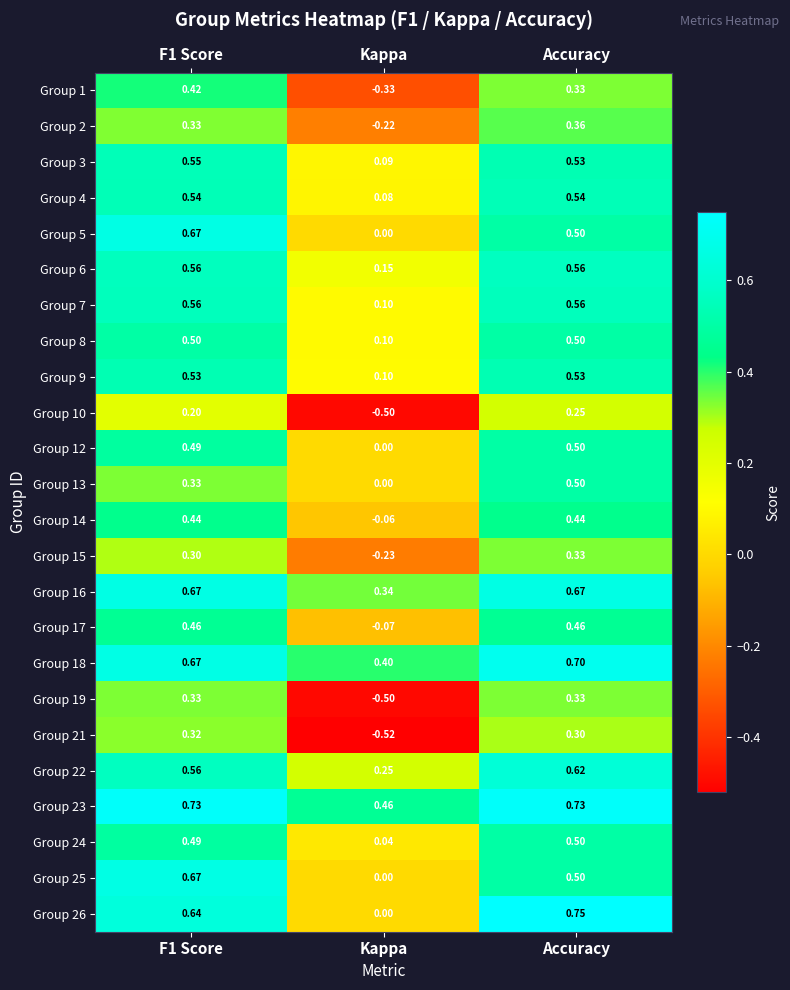

Which category has the highest value across all series?

Accuracy